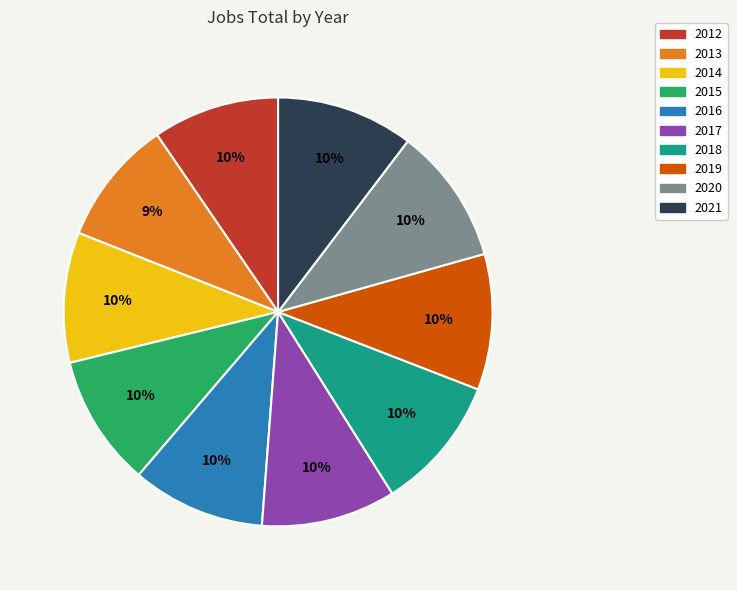

True or false: 2016 accounts for 17% of the total.

False